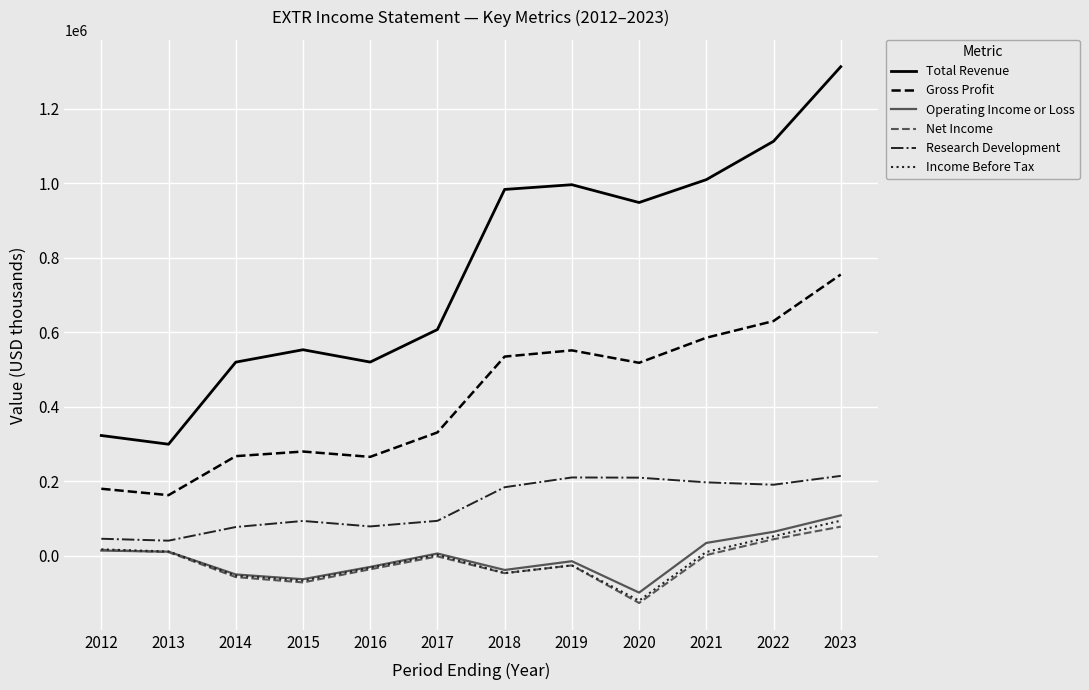

True or false: Total Revenue and Research Development cross at least once.

False